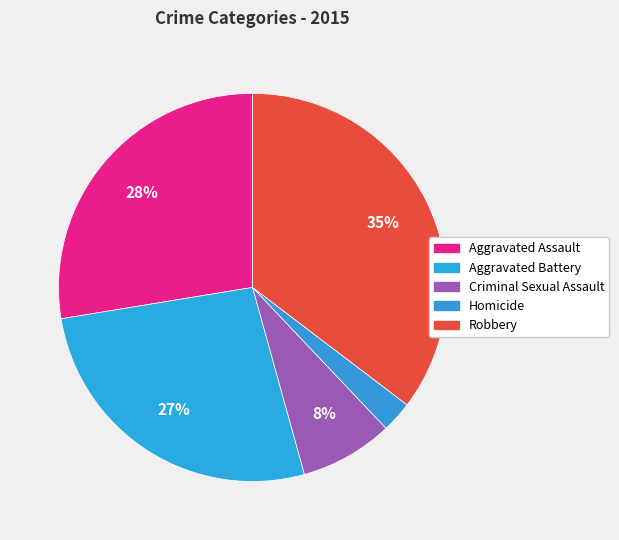

To the nearest percent, what is the difference between the largest and smallest slice percentages?

33%